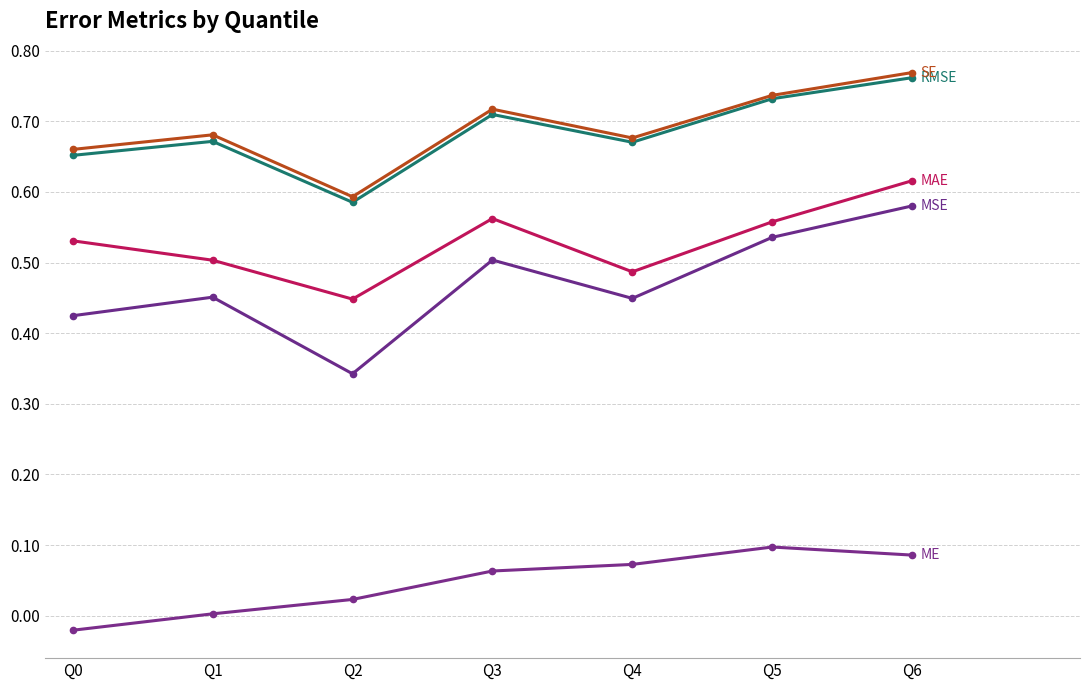

How many series are shown in this chart?

5